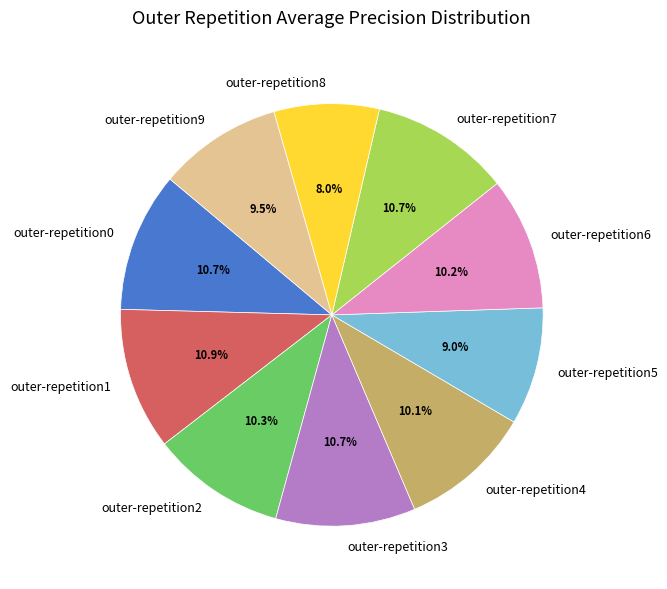

Is it true that outer-repetition8 is 8% of the pie?

True